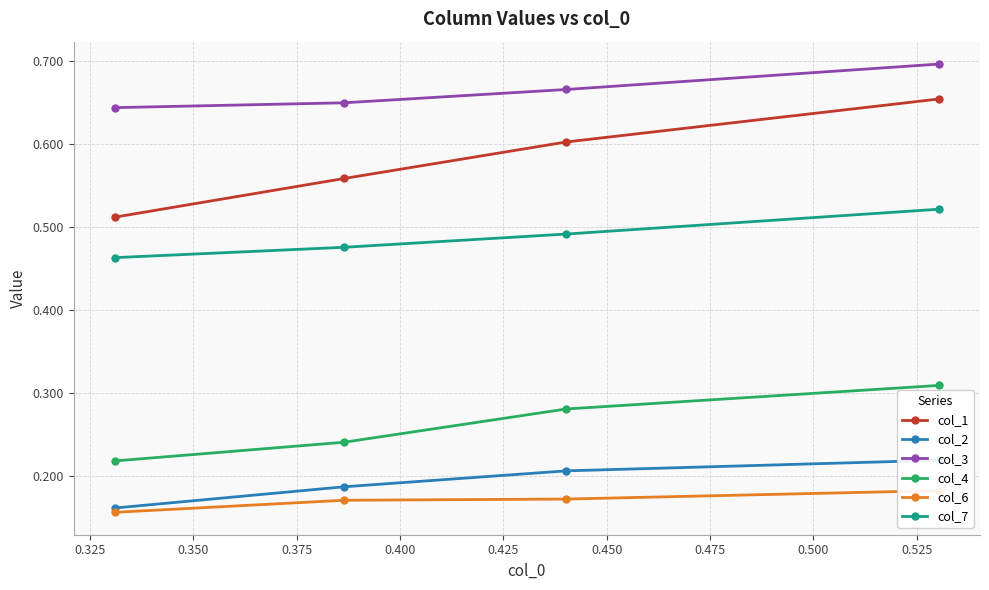

True or false: col_3 and col_7 intersect in this chart.

False